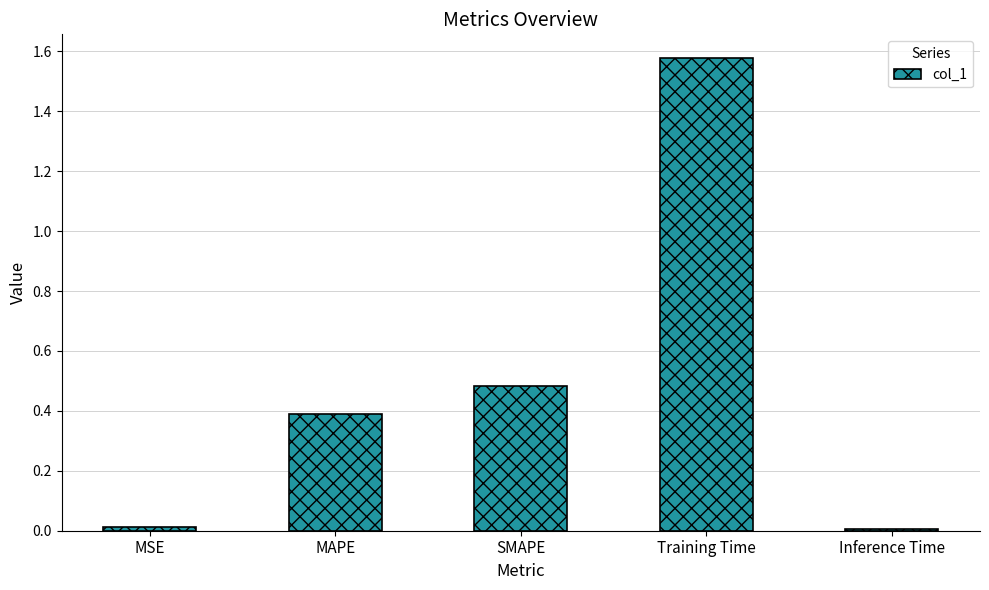

What is the difference between the second highest and second lowest values?

0.5